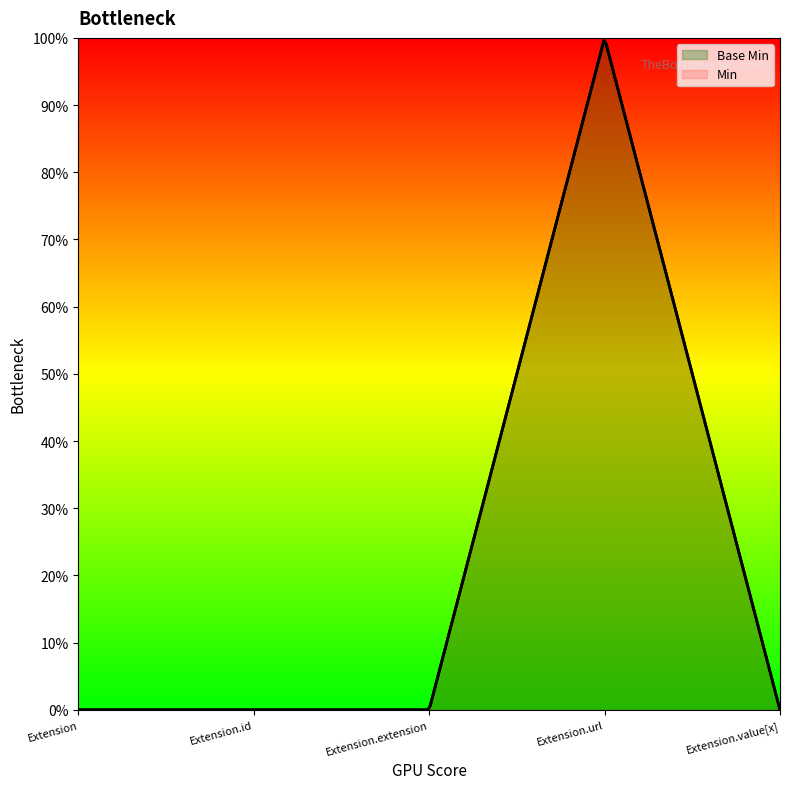

Which label corresponds to the largest value in the chart?

Extension.url